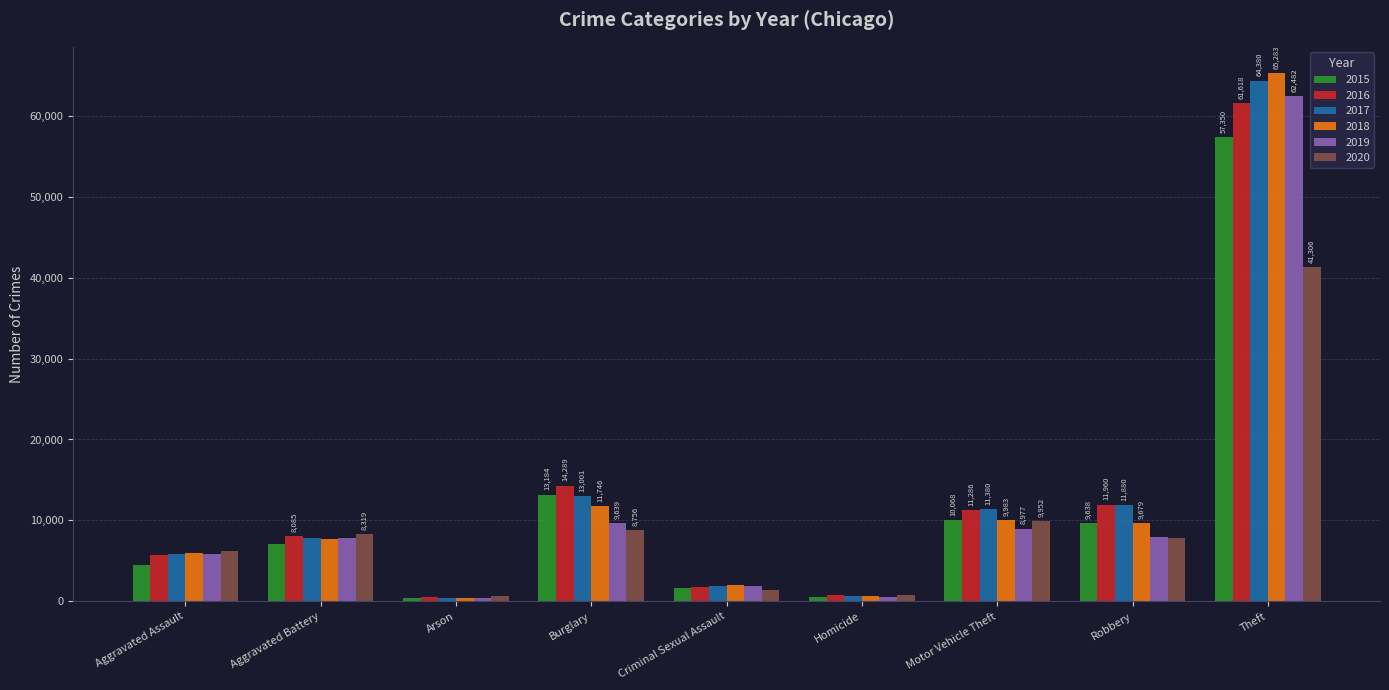

Which series has the largest range (max minus min)?

2018